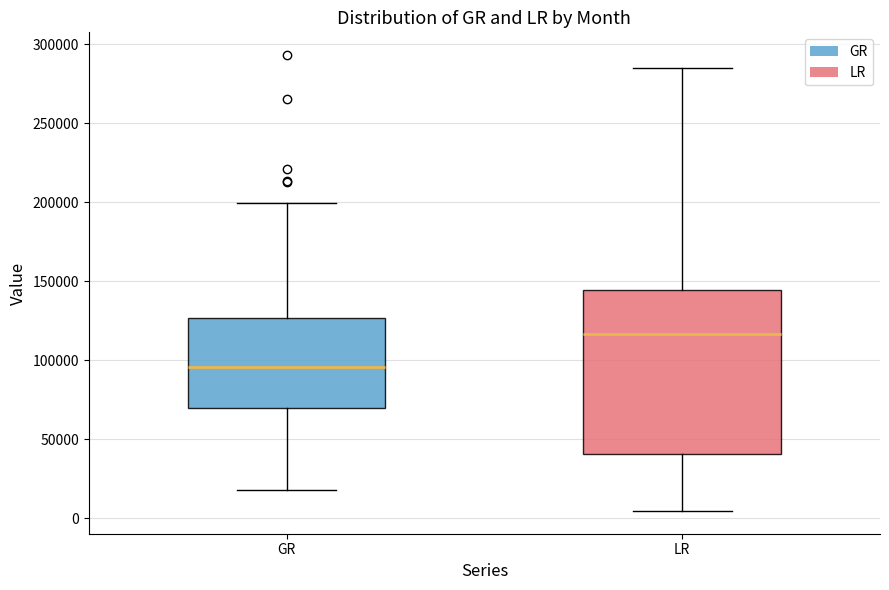

Which box is the tallest, from its lower edge to its upper edge?

LR